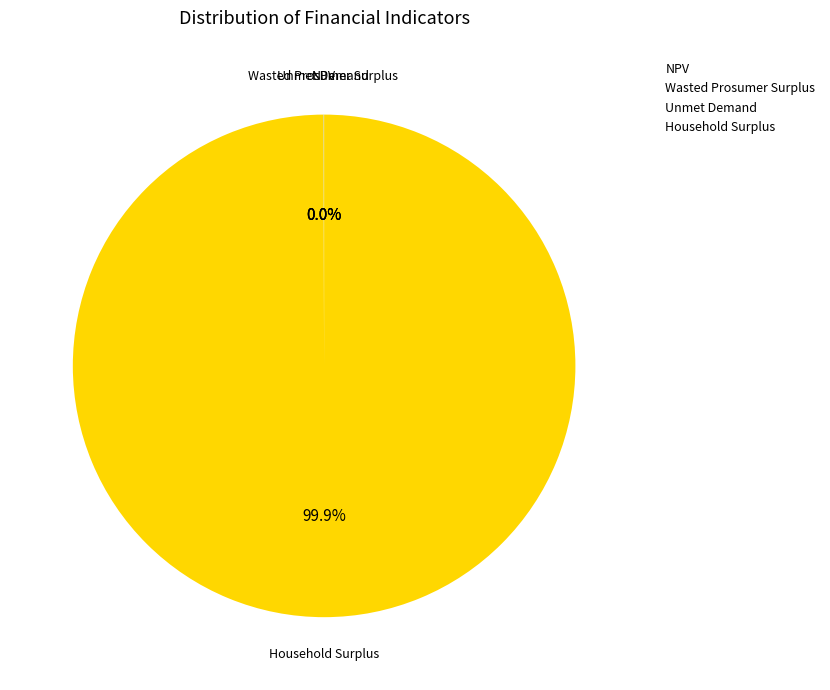

Does Household Surplus represent more than half of the total?

Yes